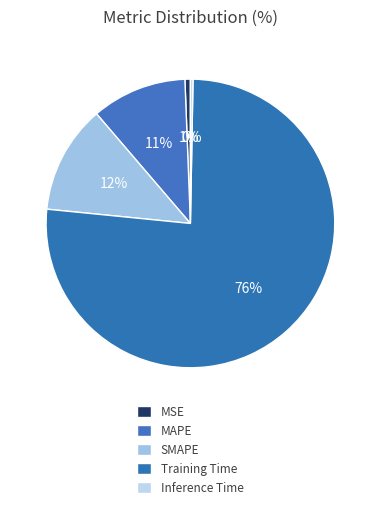

Does SMAPE account for over 50% of the chart?

No